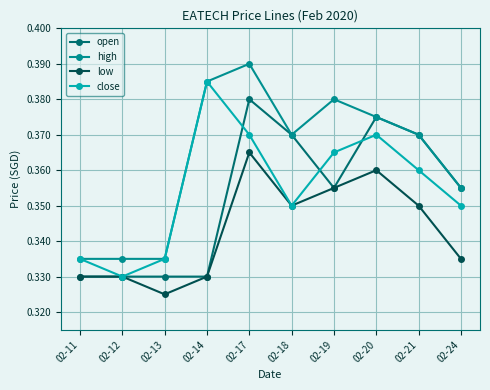

In close, how many points are lower than both neighbors (excluding endpoints)?

2